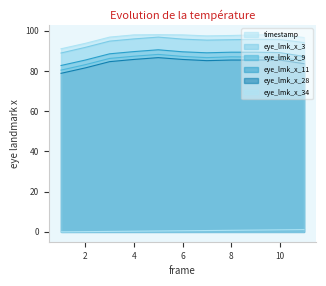

The value of eye_lmk_x_3 at 6 is 66.6. True or false?

False